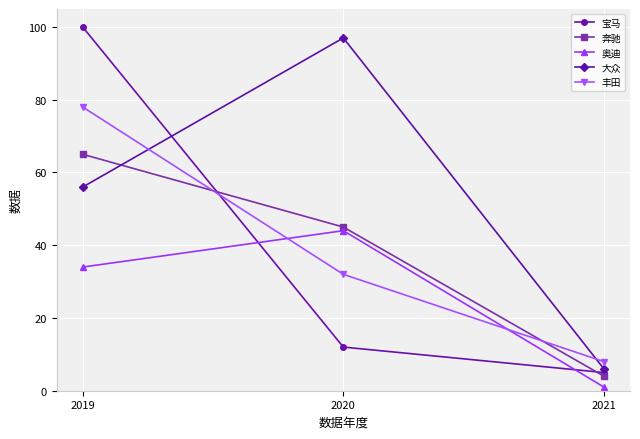

Reading left to right, extract all data points from this chart.

宝马: 2019=100	2020=12	2021=5
奔驰: 2019=65	2020=45	2021=4
奥迪: 2019=34	2020=44	2021=1
大众: 2019=56	2020=97	2021=6
丰田: 2019=78	2020=32	2021=8